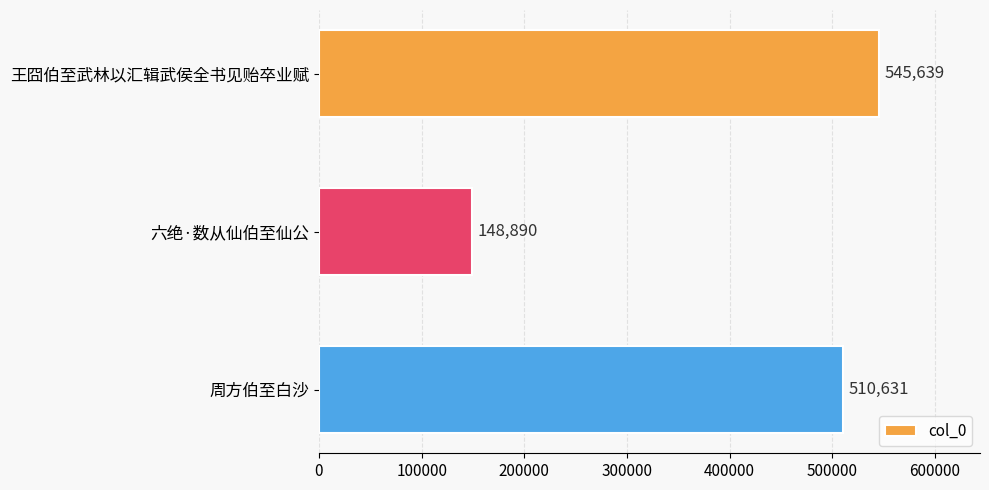

Reading top to bottom, list all the values displayed in this chart.

王囧伯至武林以汇辑武侯全书见贻卒业赋=545639	六绝·数从仙伯至仙公=148890	周方伯至白沙=510631